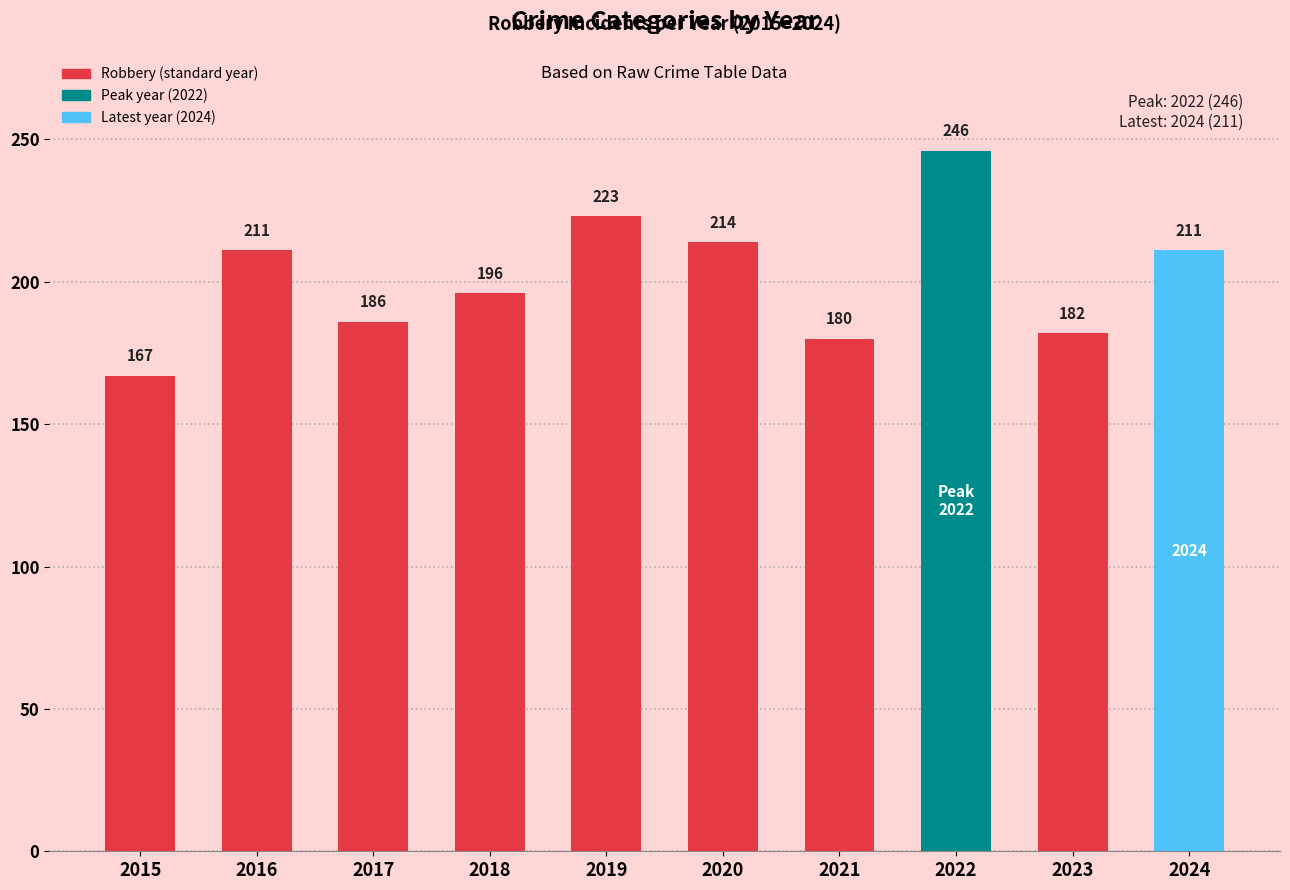

Approximately how many times larger is the value at 2016 compared to 2017?

1.1